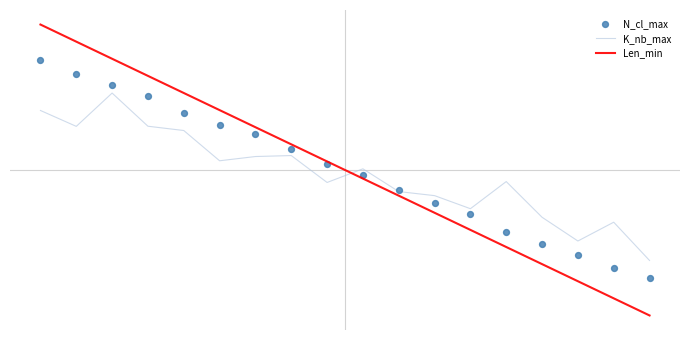

Which series contains the highest Y value?

Len_min